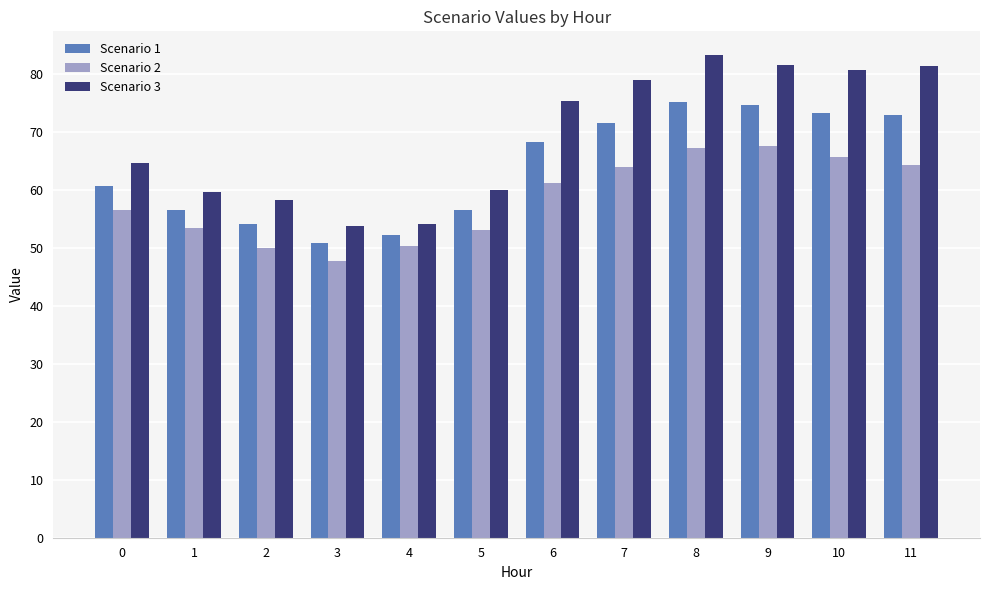

List the series in order of their peak value, lowest first.

Scenario 2, Scenario 1, Scenario 3